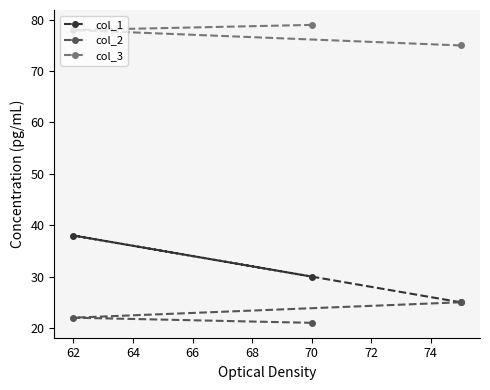

What is the difference between the second highest and minimum values in the col_3 series?

3